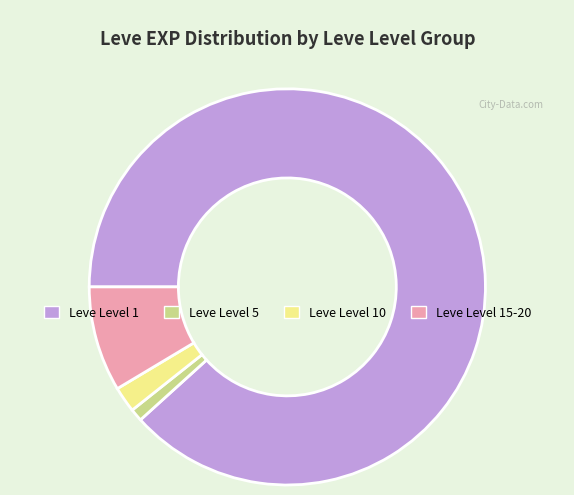

How many slices are in this pie chart?

4